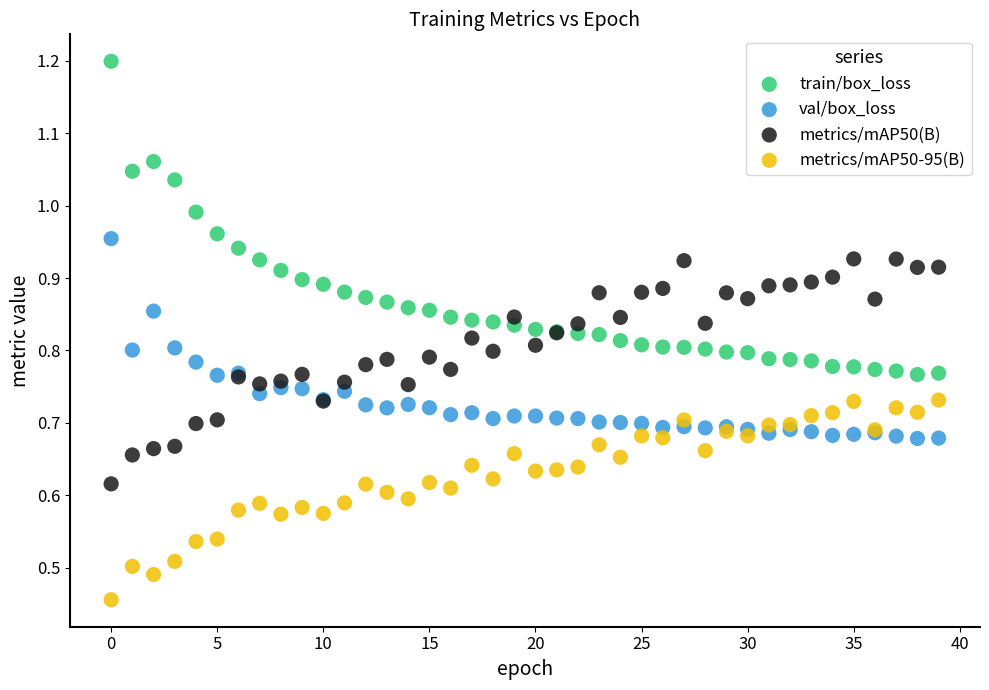

Which series has the largest Y range (max minus min)?

train/box_loss